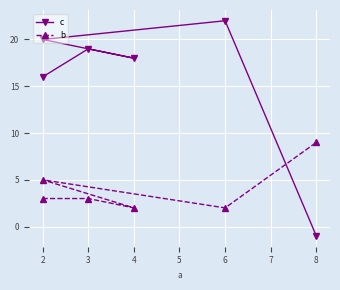

What is the maximum value shown in the chart?

22